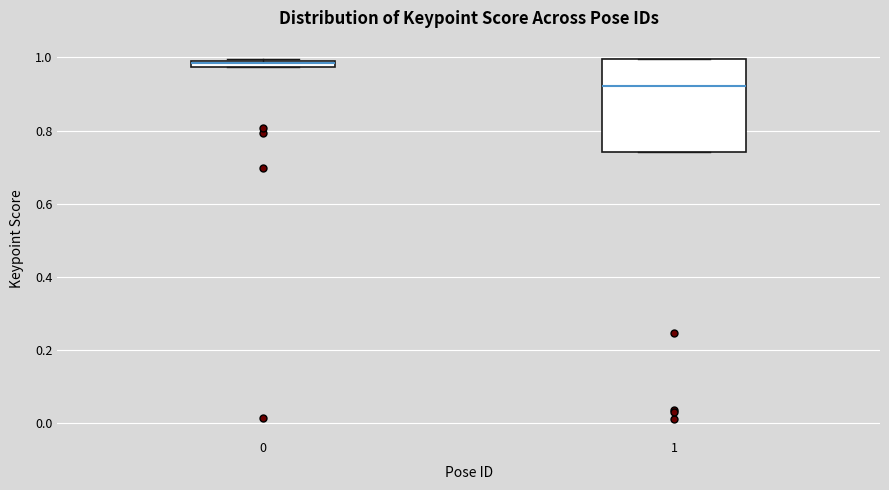

Which box has the highest median line?

0